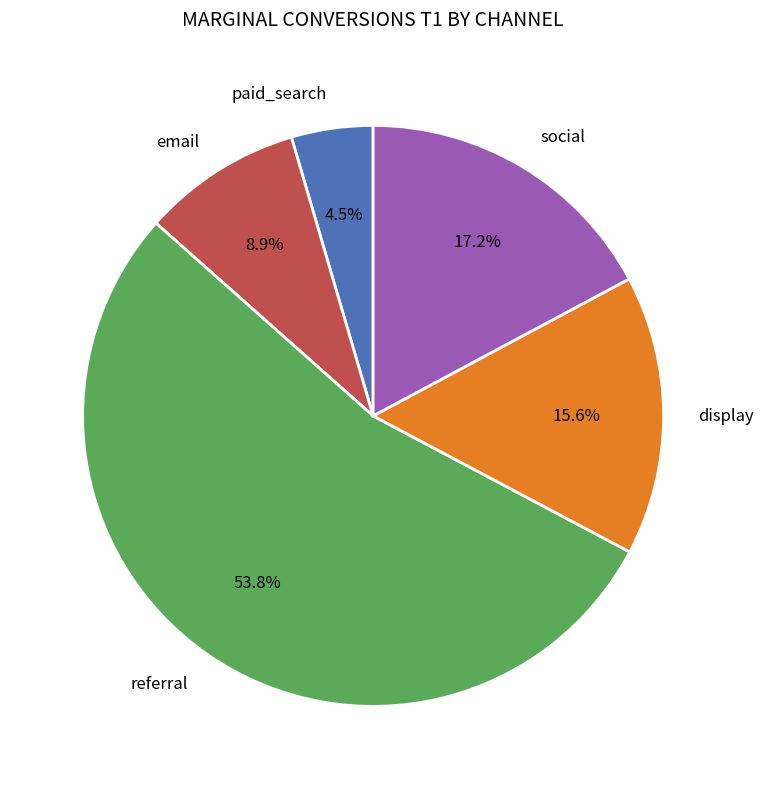

Rank the categories by value from highest to lowest.

referral, social, display, email, paid_search